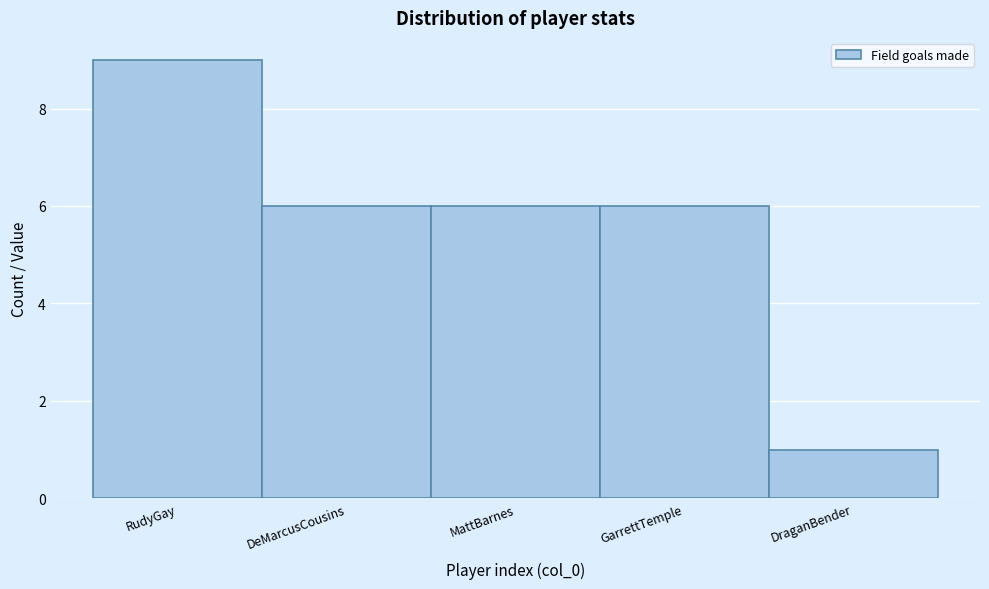

Reading left to right, list all the values displayed in this chart.

9	6	6	6	1